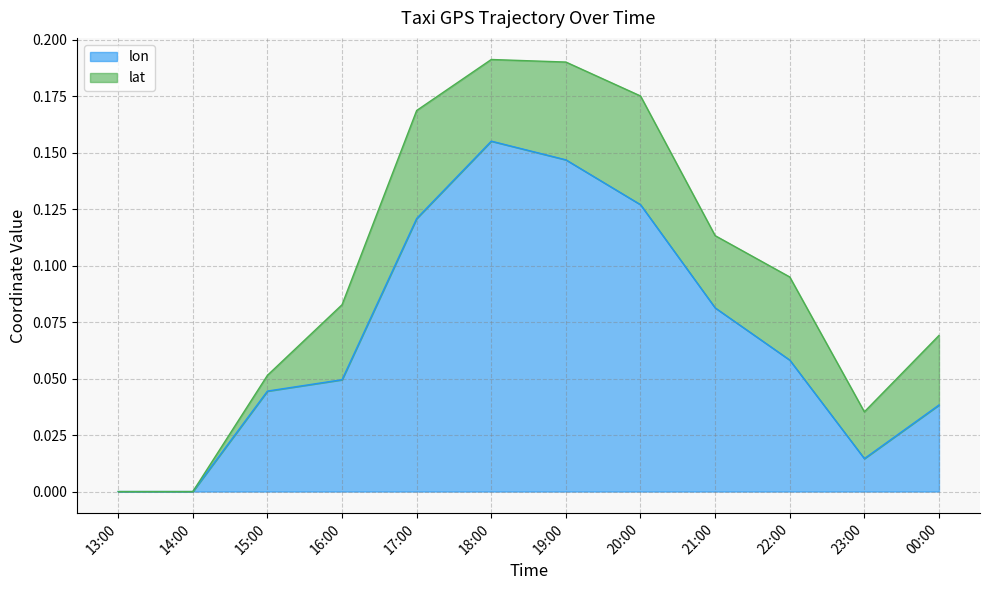

Rank the categories by value from highest to lowest.

18:00, 19:00, 20:00, 17:00, 21:00, 22:00, 16:00, 15:00, 00:00, 23:00, 13:00, 14:00